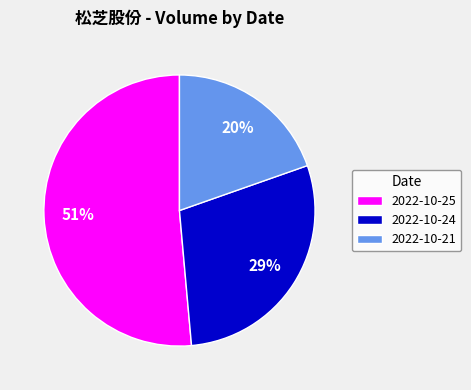

Do 2022-10-25 and 2022-10-24 together represent more than half of the pie?

Yes